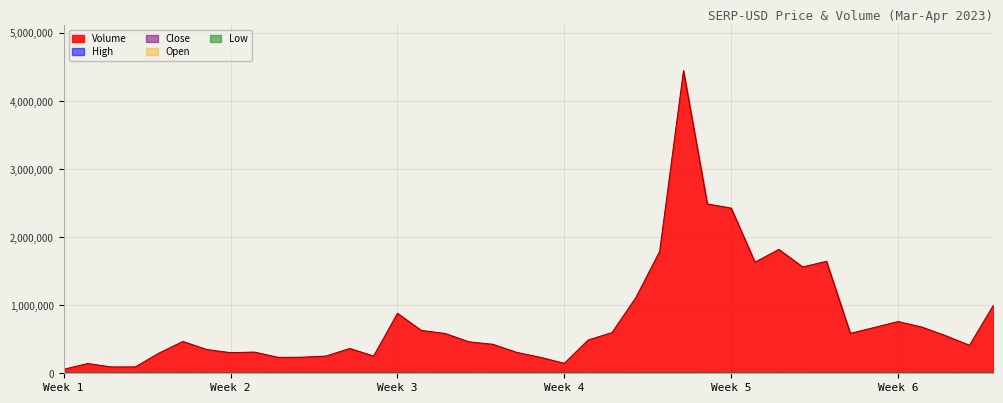

What is the greatest value displayed?

4448553.0